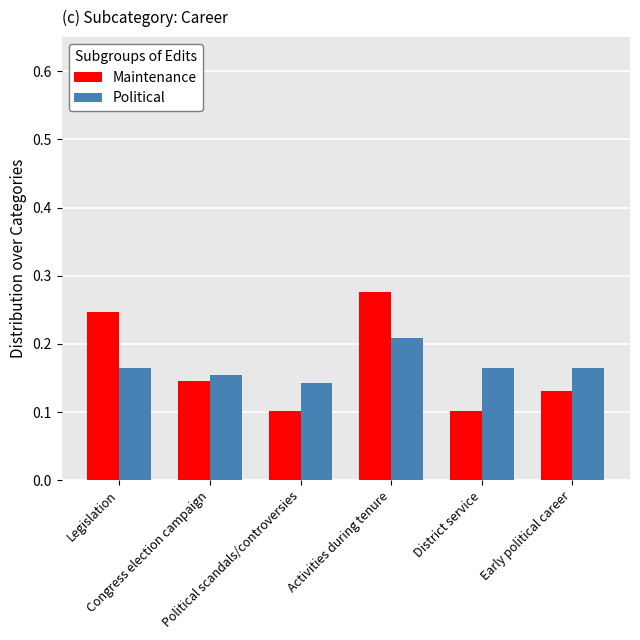

Is the value of Political at Legislation greater than the value of Maintenance at District service?

Yes